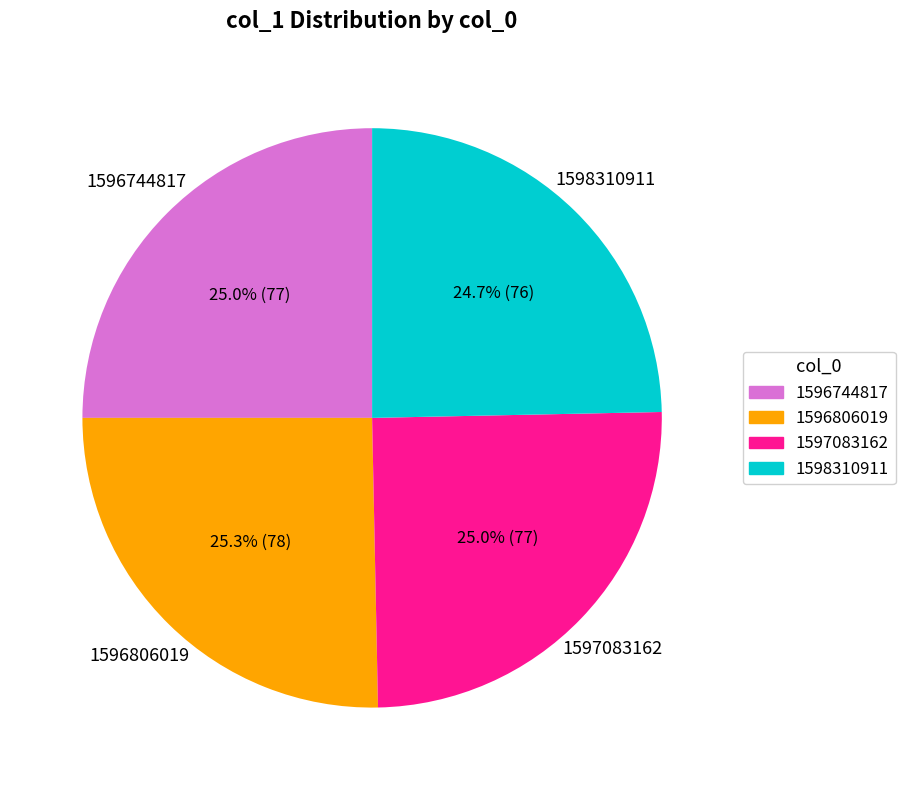

The 1598310911 slice represents 25% of the pie. True or false?

True